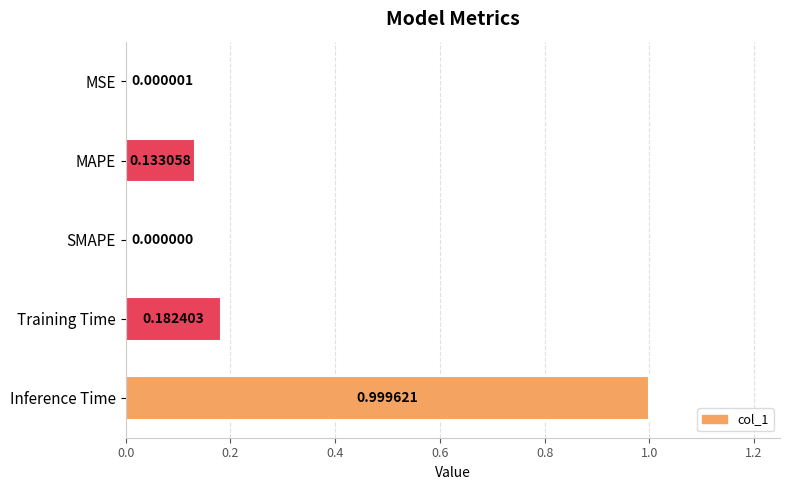

What is the change in value from MSE to Training Time?

+0.2